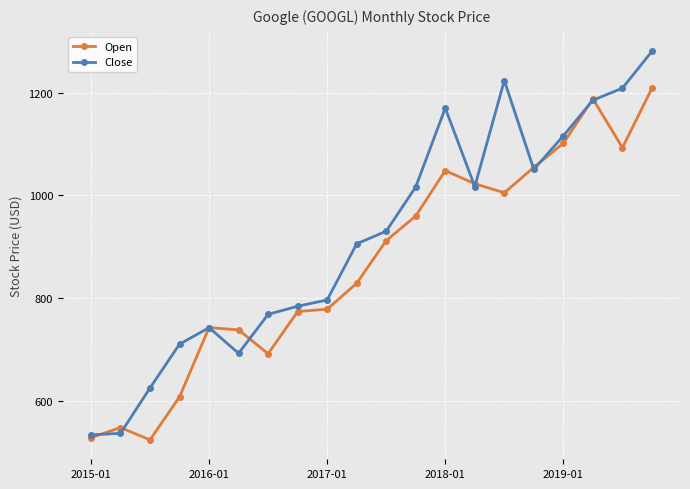

Does the chart have visible grid lines?

Yes